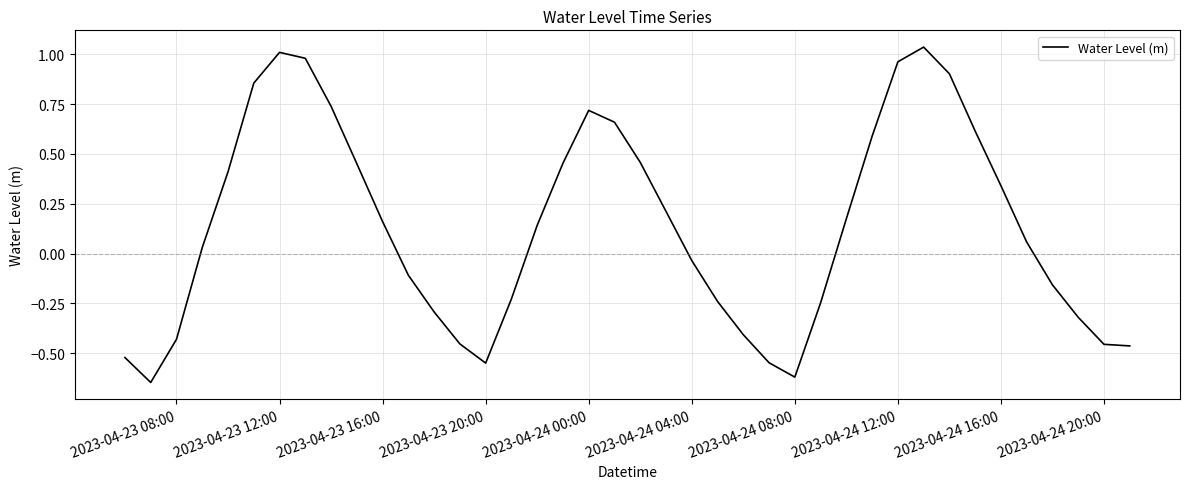

What is the difference between the maximum and second lowest values?

1.7